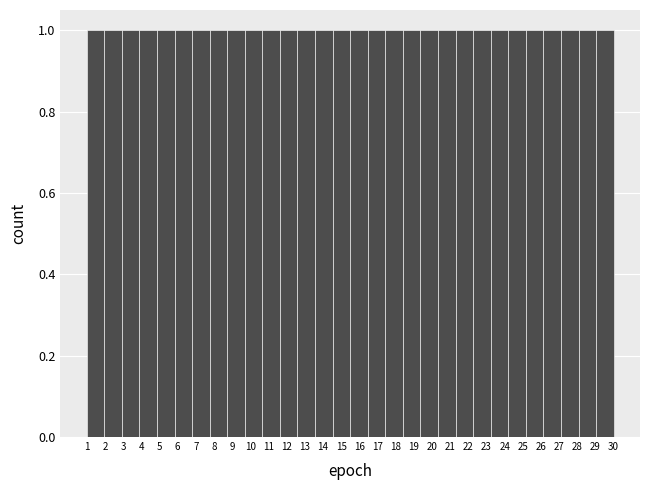

What is the height of the bar covering 10.7 to 11.6 on the x-axis? Neither the bar edges nor the heights are printed on the chart, so give them approximately, as read against the axes.

1